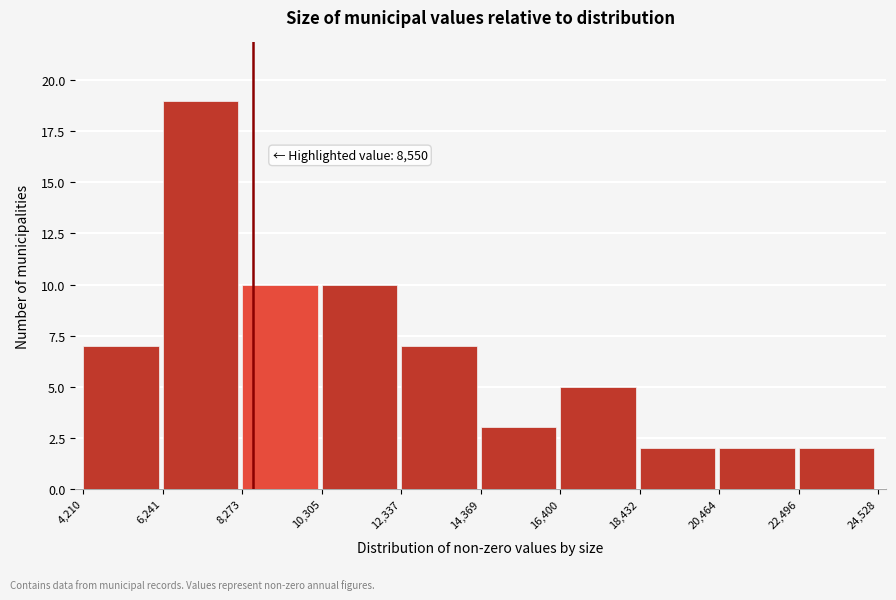

Over which range of the x-axis is the bar tallest?

6,241 to 8,273